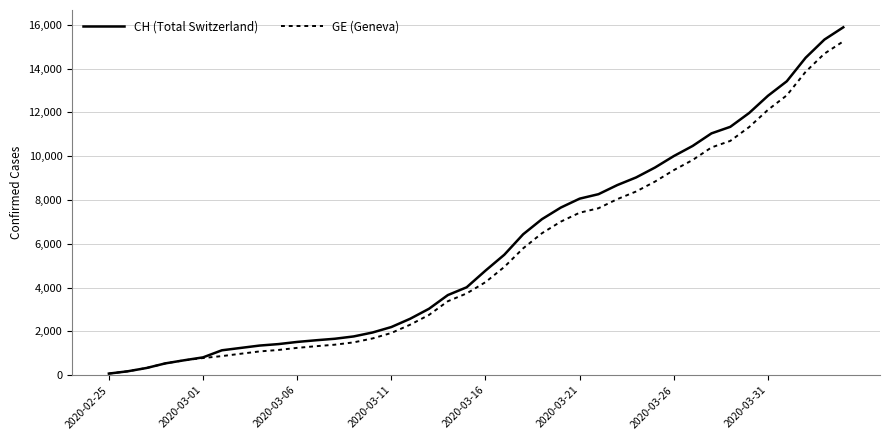

Which series has the widest spread of values?

CH (Total Switzerland)